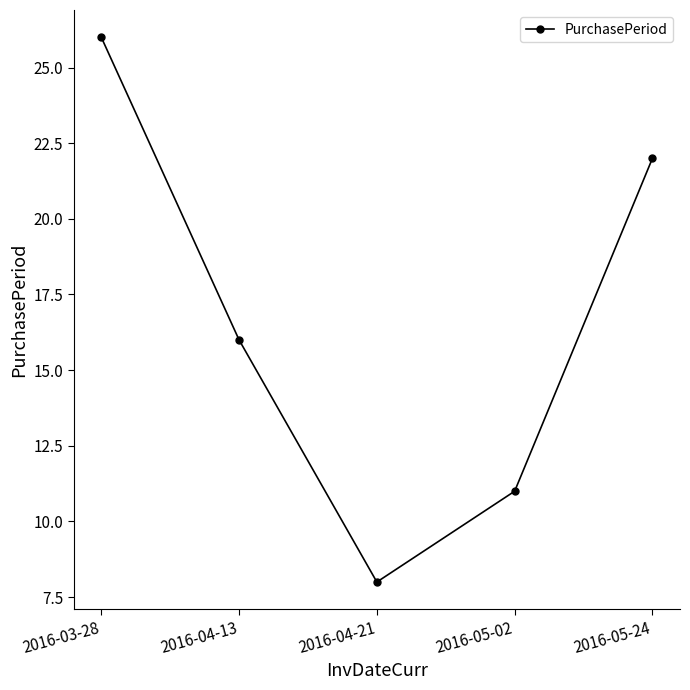

How many lines are shown in the chart?

1